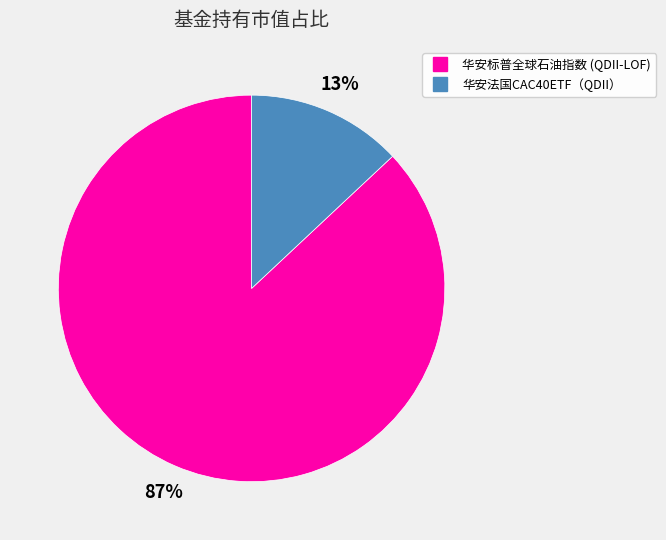

Between 华安标普全球石油指数 (QDII-LOF) and 华安法国CAC40ETF（QDII）, which is larger?

华安标普全球石油指数 (QDII-LOF)